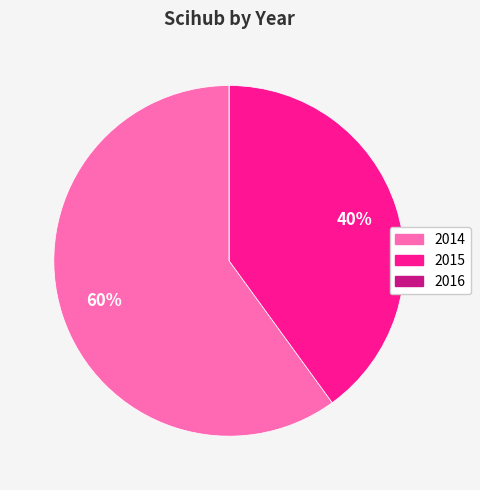

Combined, do 2015 and 2014 account for over 50%?

Yes